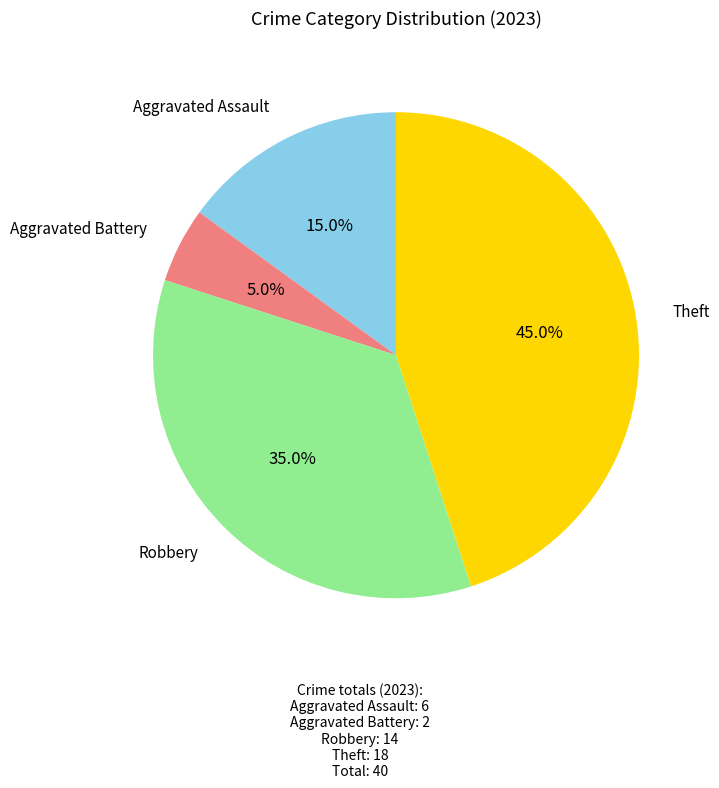

How many segments does this pie chart have?

4